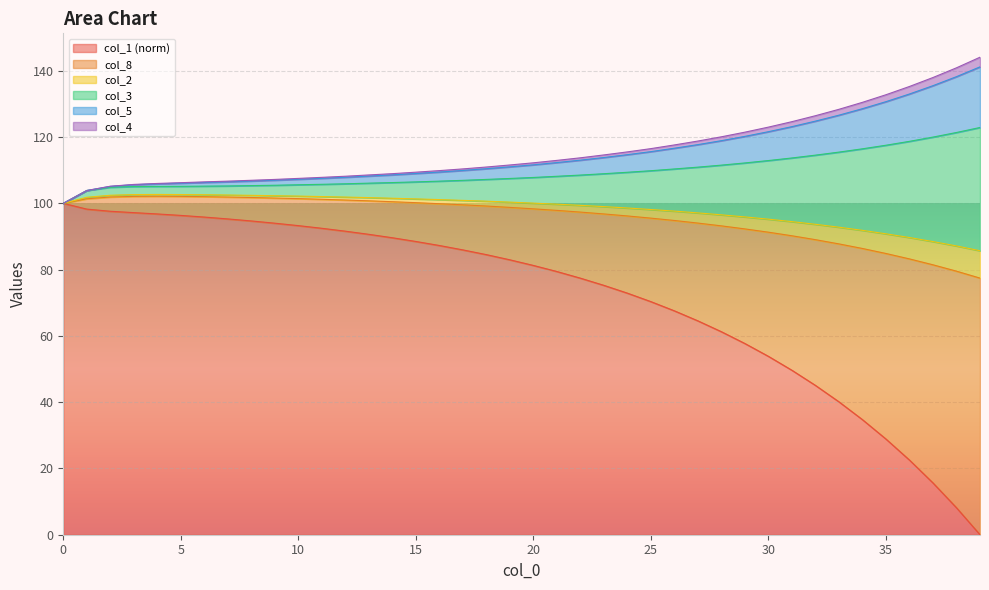

Between 11 and 21, which series saw the biggest shift?

col_1